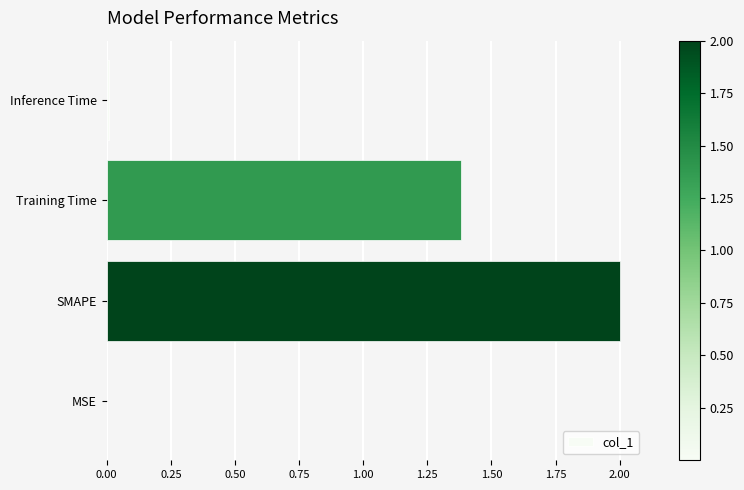

Between Training Time and SMAPE, which is larger?

SMAPE